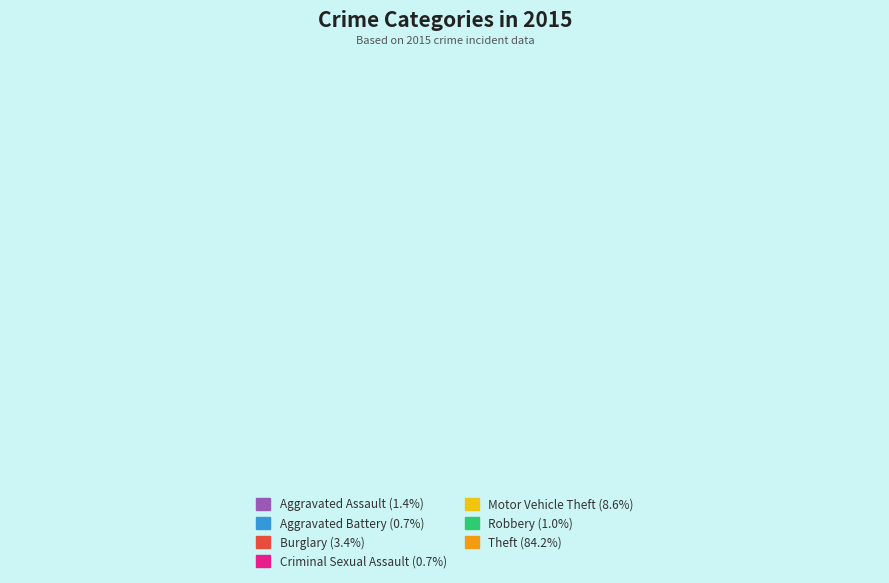

Combined, do Robbery and Aggravated Battery account for over 50%?

No